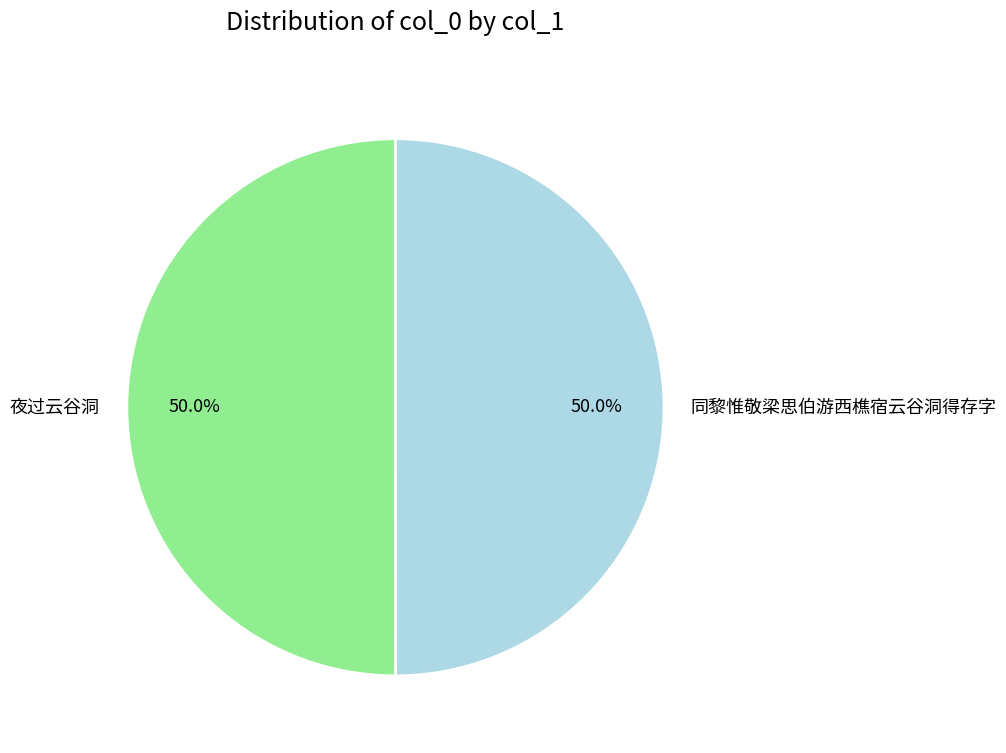

Approximately how many times larger is the value at 夜过云谷洞 compared to 同黎惟敬梁思伯游西樵宿云谷洞得存字?

1.0